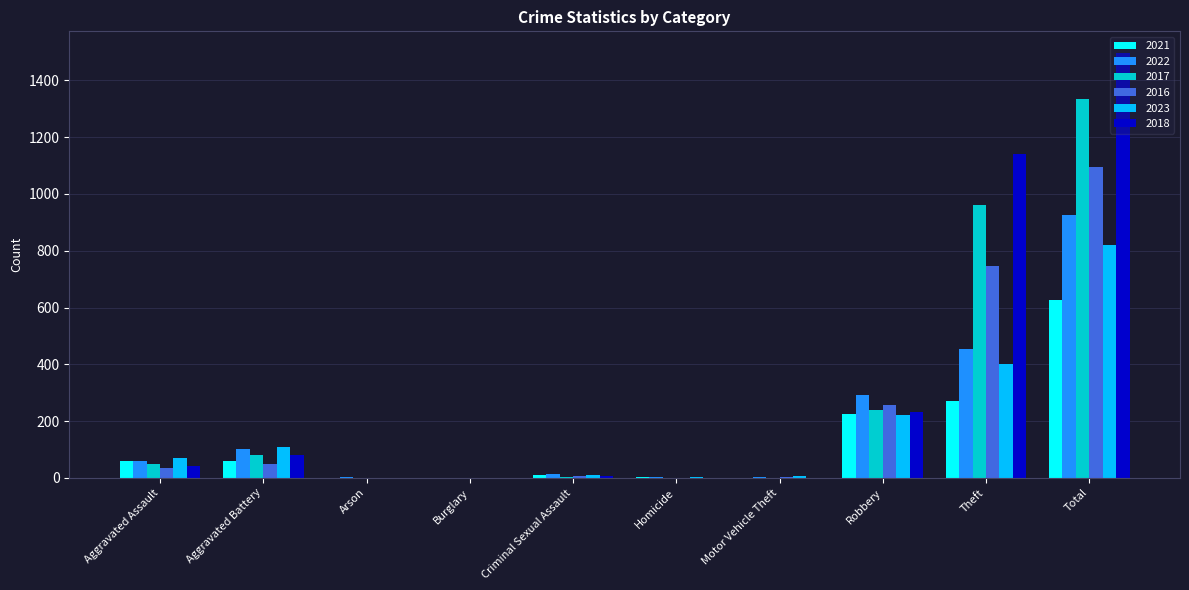

How many groups of bars are there?

10